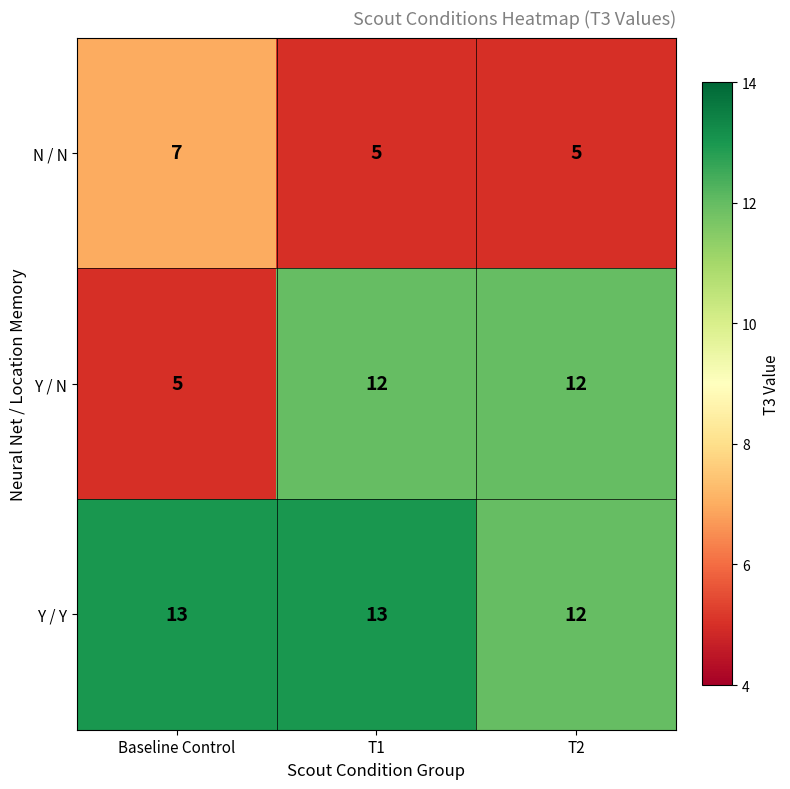

True or false: Y / N has a value of 12 at T2.

True